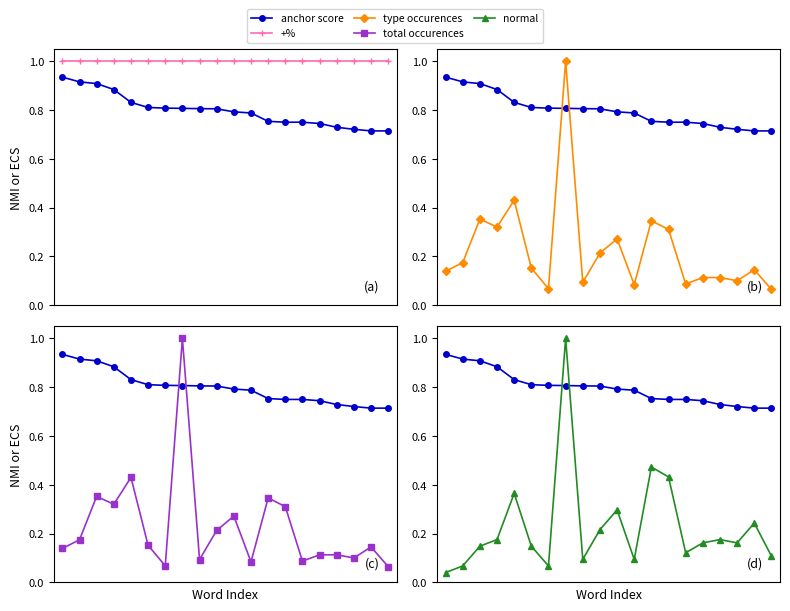

What is the average value of the anchor score series?

0.8